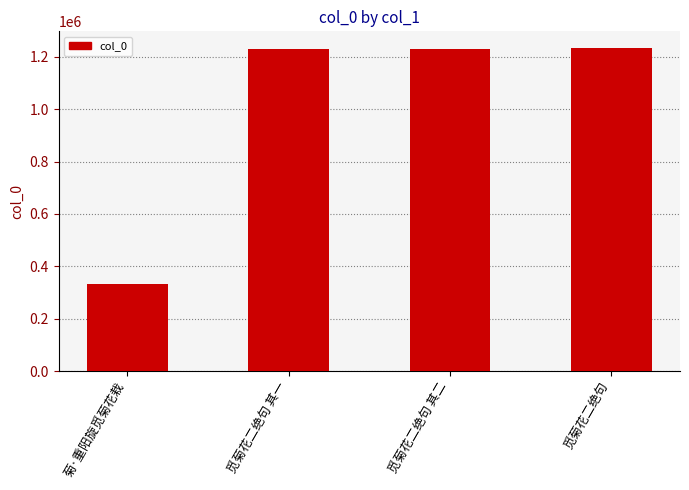

Which label corresponds to the smallest value in the chart?

菊·重阳旋觅菊花栽